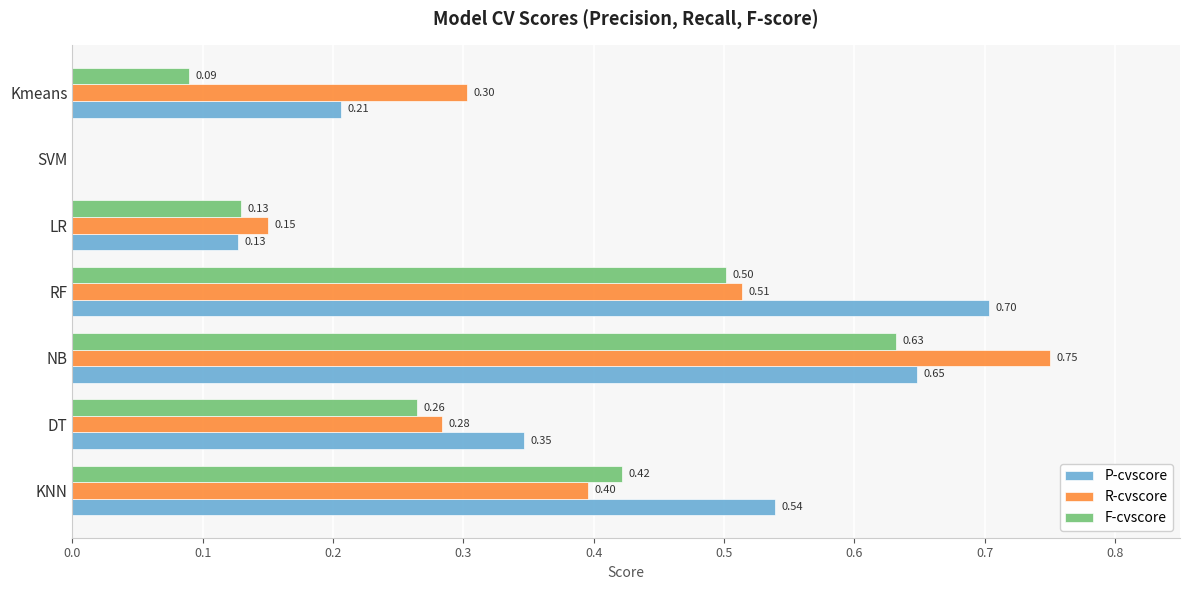

What is the sum of all P-cvscore values?

2.6